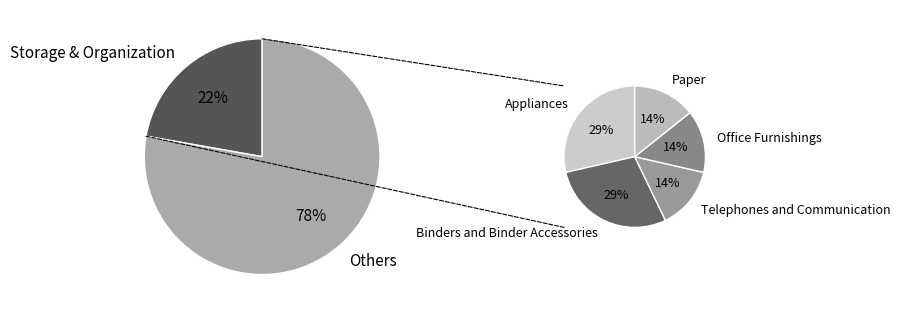

Combined, do Paper and Office Furnishings account for over 50%?

No